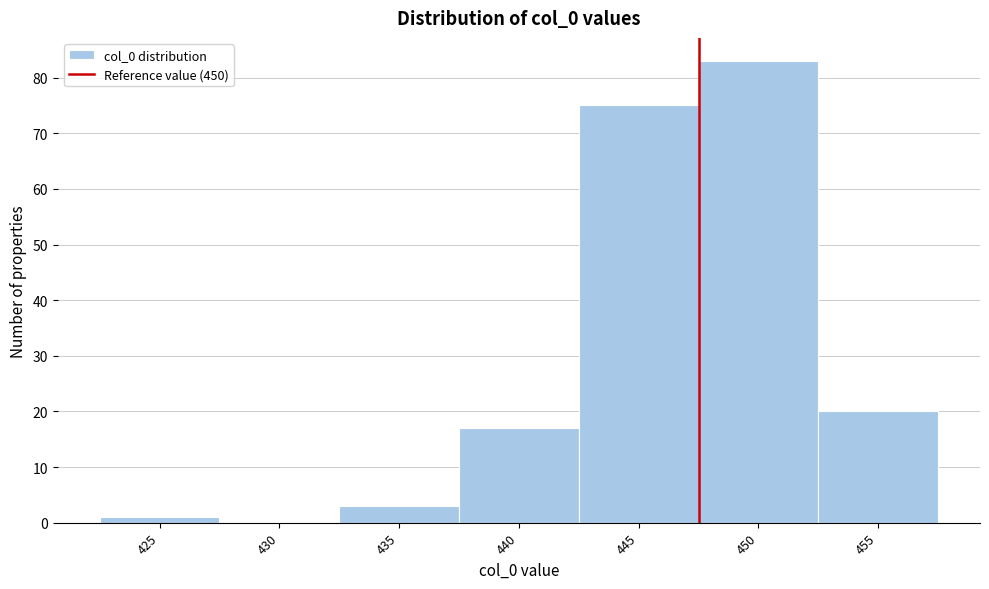

Reading right to left, transcribe all the data shown in this chart.

455=20	450=83	445=75	440=17	435=3	430=0	425=1